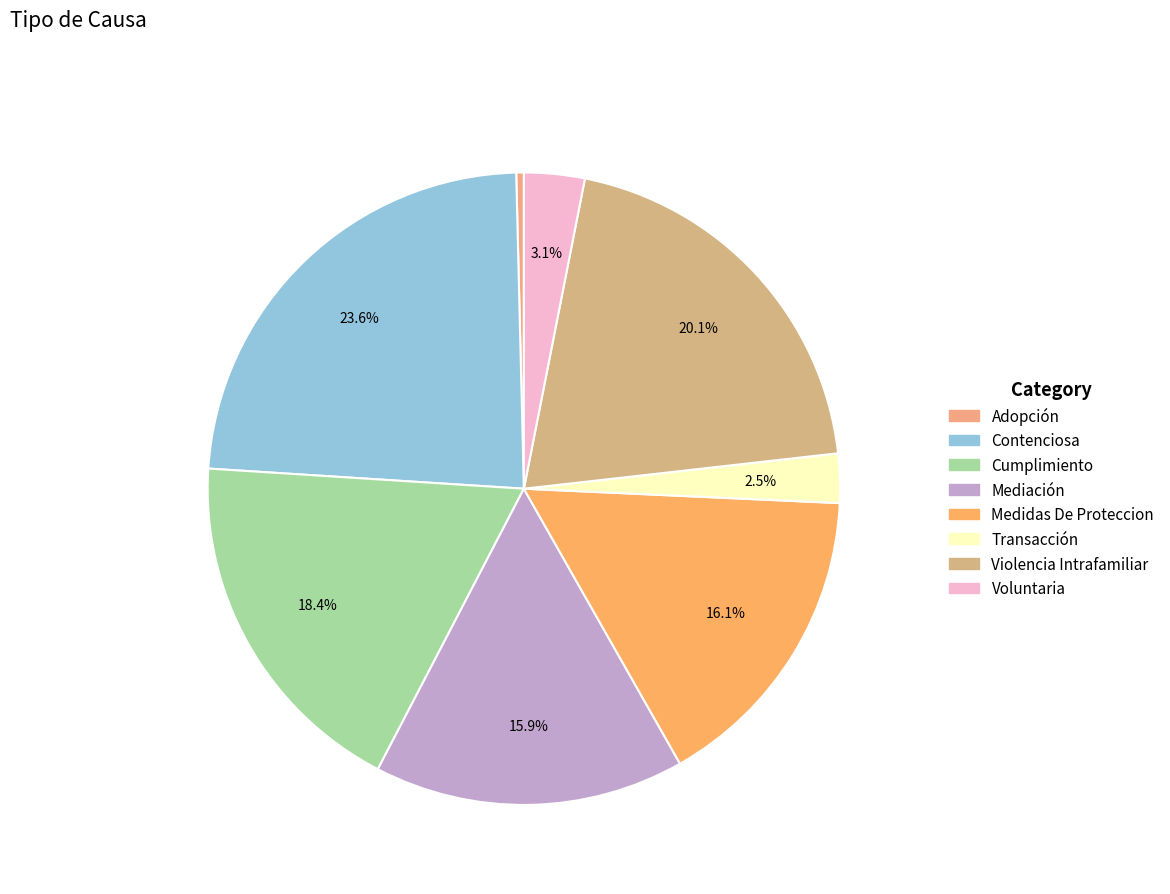

Do Contenciosa and Cumplimiento together represent more than half of the pie?

No